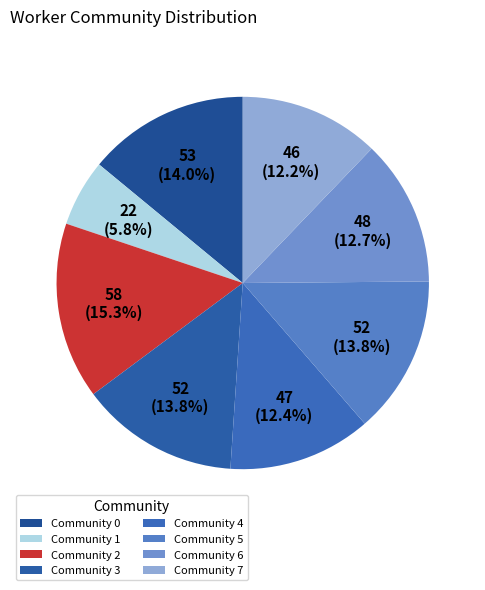

Which category has the smallest portion of the pie?

Community 1